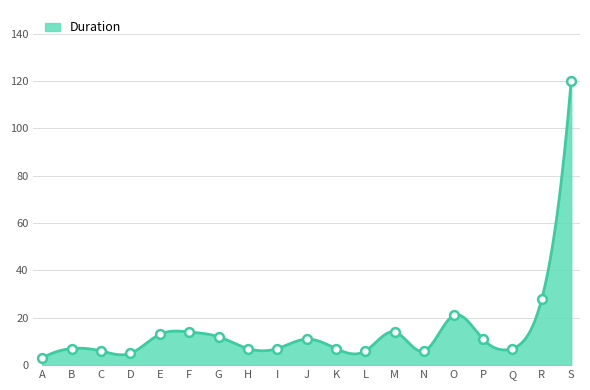

What is the ratio of the value at L to the value at Q?

0.9